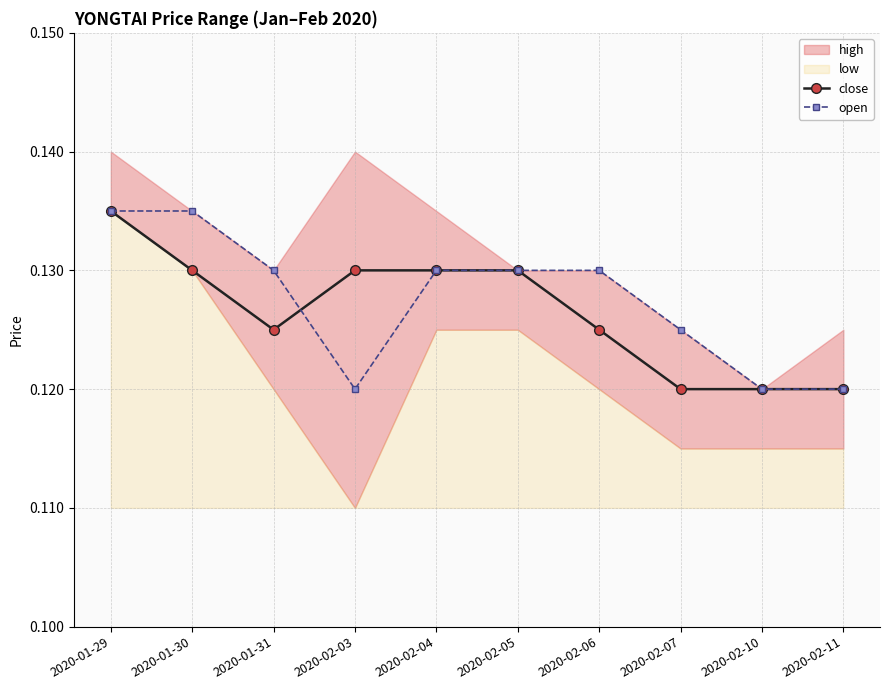

Which category has the highest value in the open series?

2020-01-29